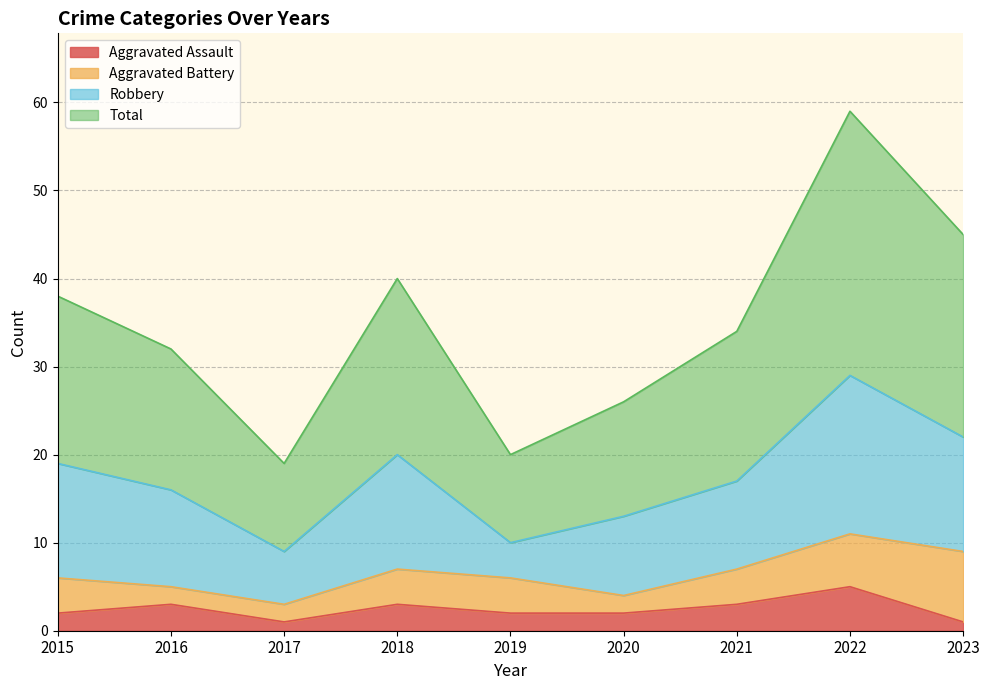

Does the chart have visible grid lines?

Yes